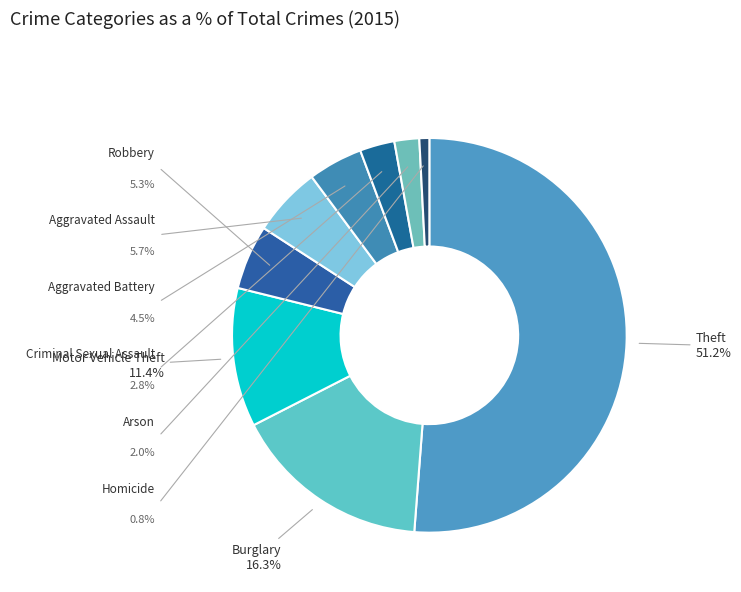

What percentage is the Theft slice, to the nearest percent?

51%